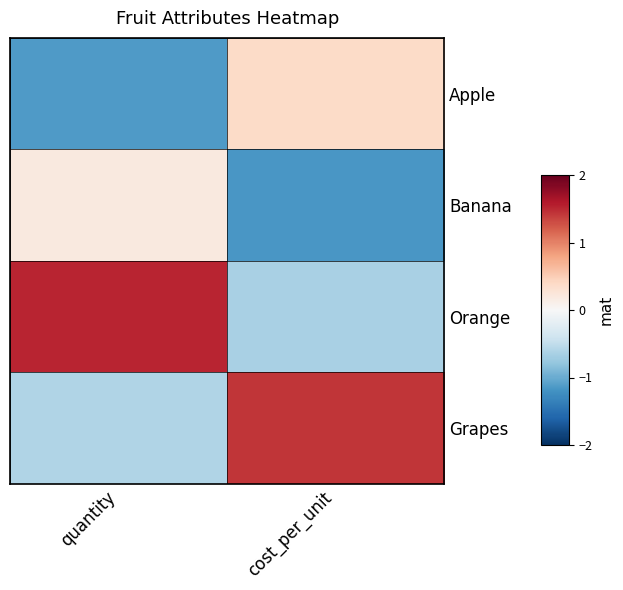

Between quantity and cost_per_unit, which series saw the biggest shift?

Orange